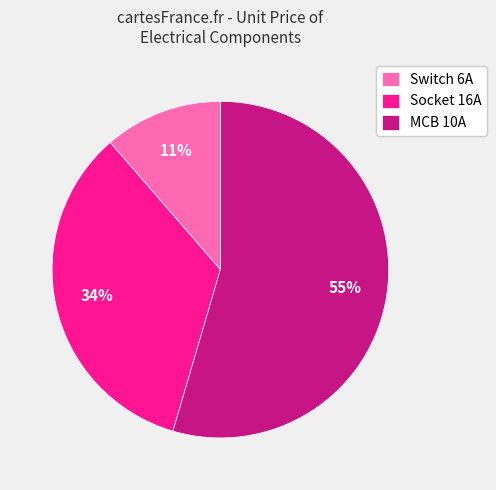

To the nearest percent, what percentage of the pie is MCB 10A?

55%